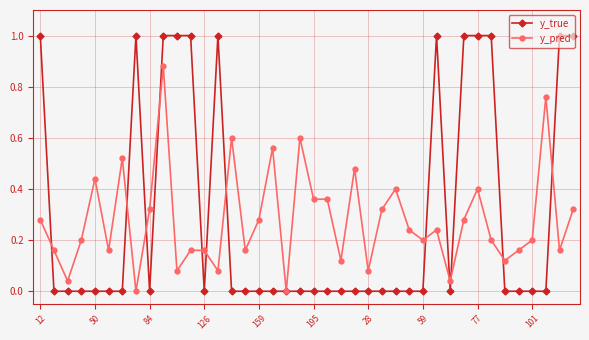

What are all the series names shown in the legend?

y_true, y_pred